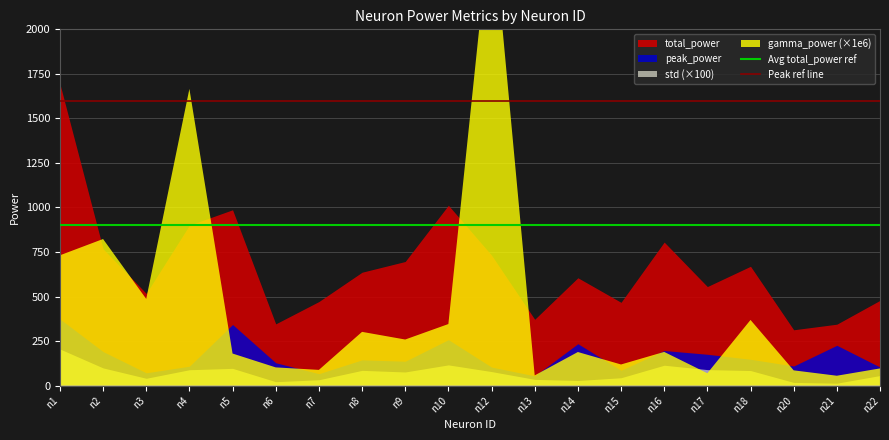

The Peak ref line series shows 761 at n2. True or false?

False